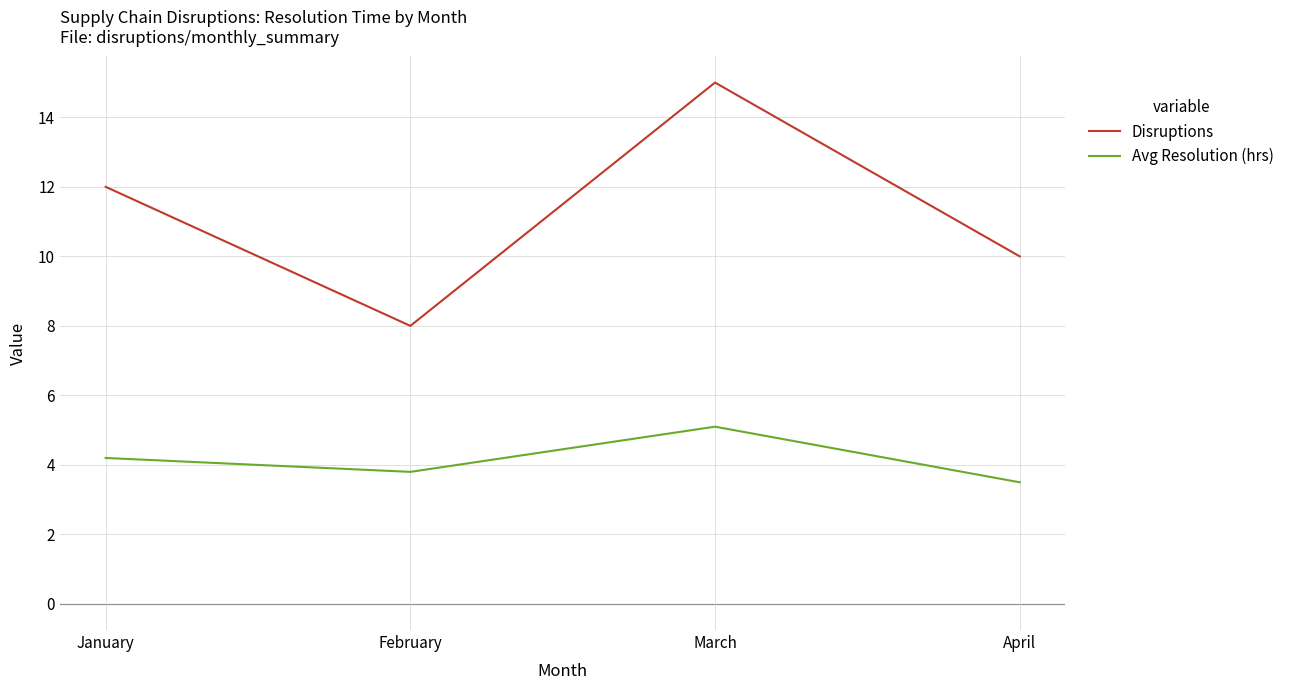

Does the chart have visible grid lines?

Yes